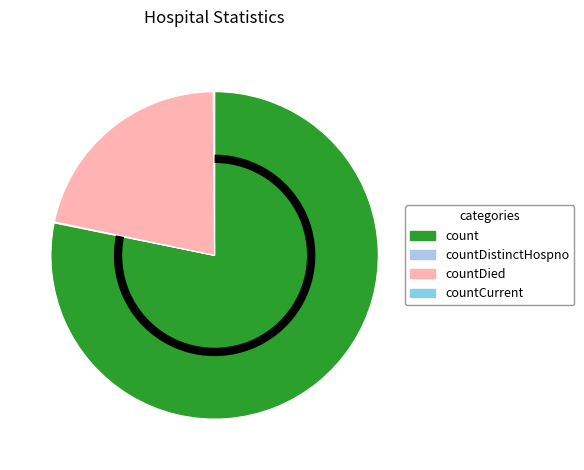

Does any single category account for the majority?

Yes